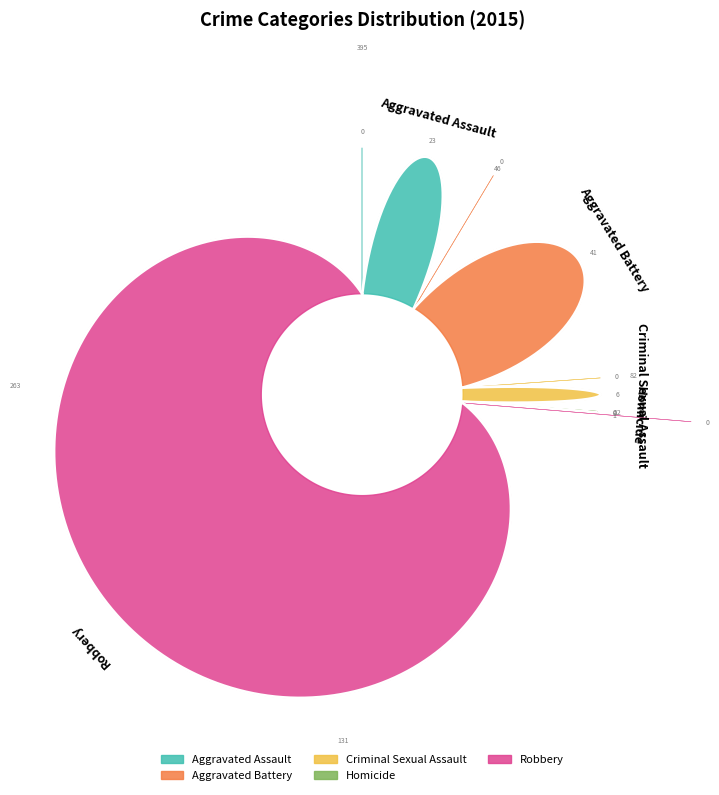

To the nearest percent, what is the average slice percentage?

20%